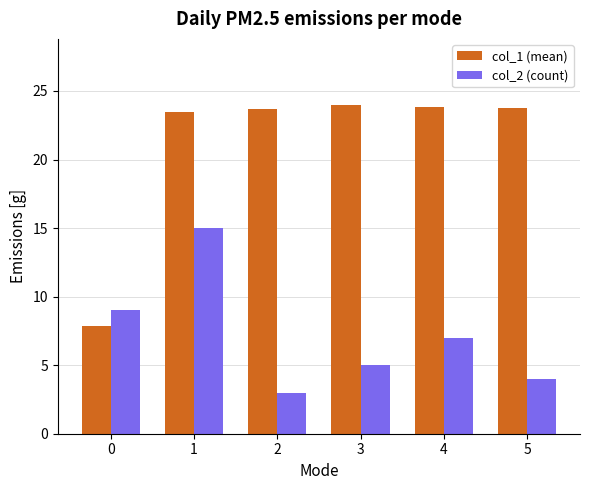

Rank the series by their maximum value, from lowest to highest.

col_2 (count), col_1 (mean)